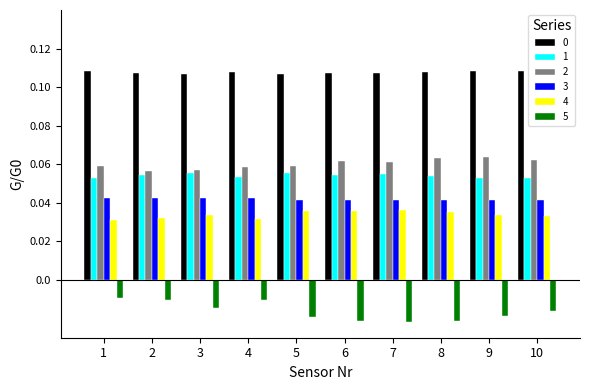

True or false: 4 has a value of 0.1 at 7.

False